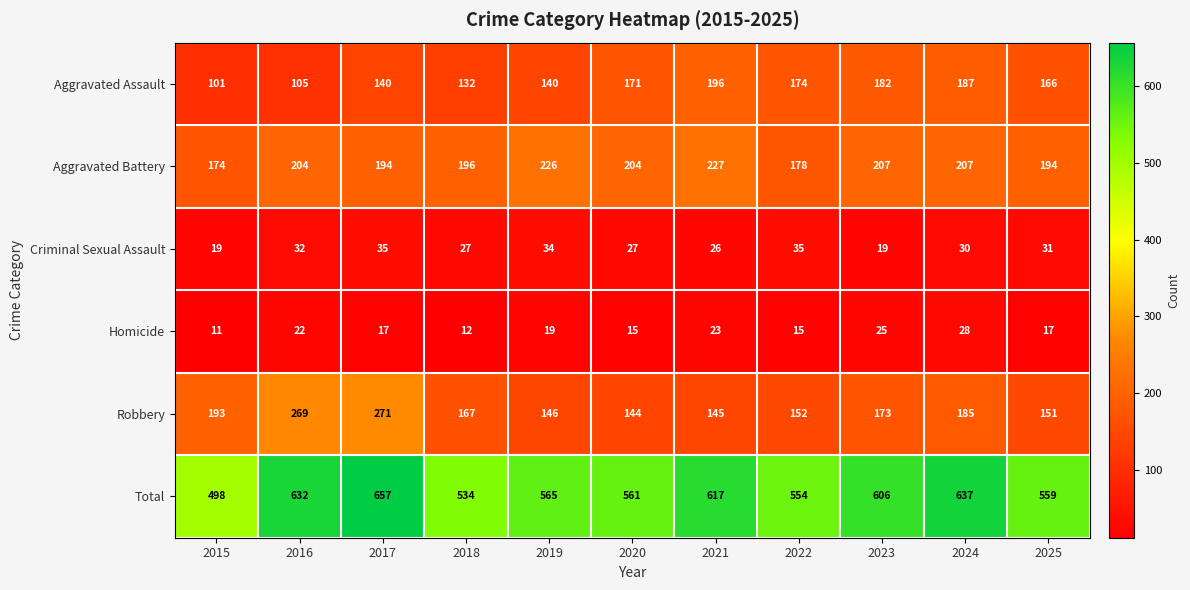

Which series has the widest spread of values?

Total